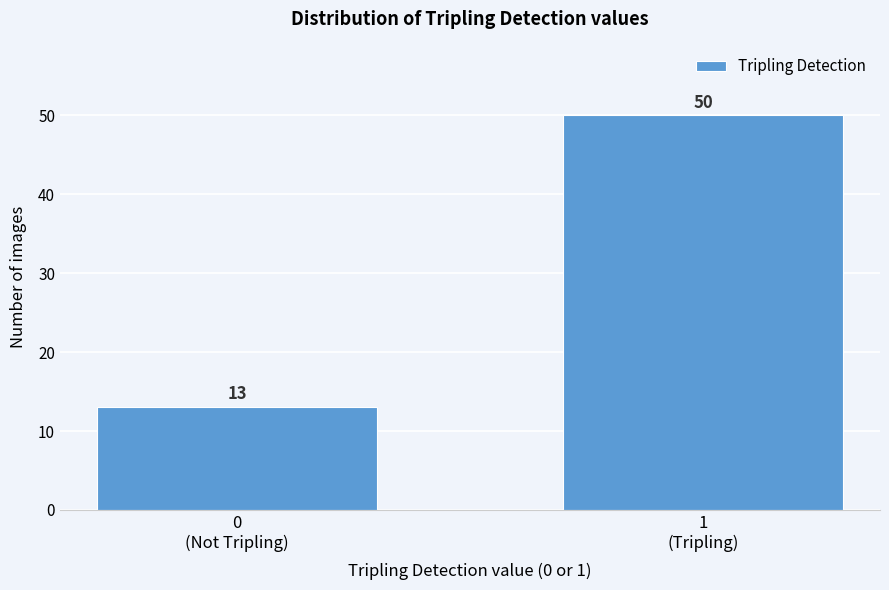

Reading left to right, extract all data points from this chart.

13	50